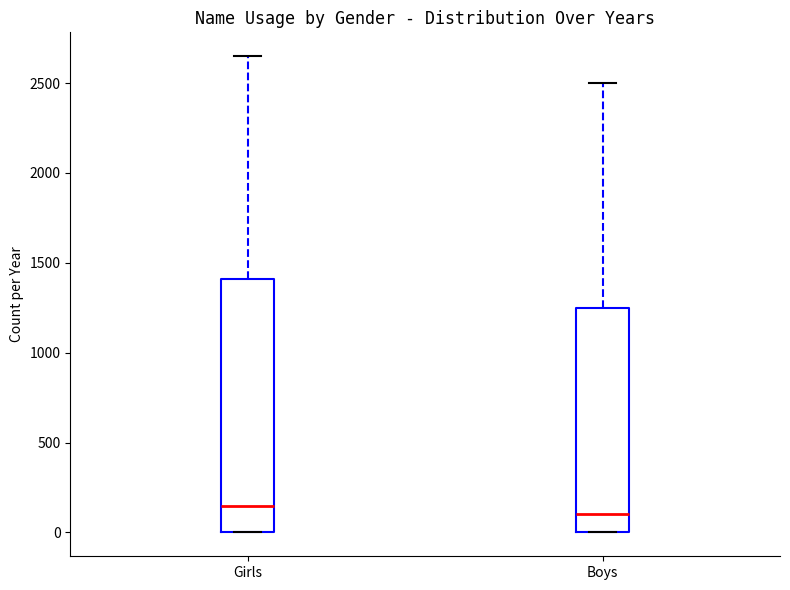

Where is the lower edge of the box for Boys on the y-axis? The values are not printed on the chart, so give them approximately, as read against the axis.

0